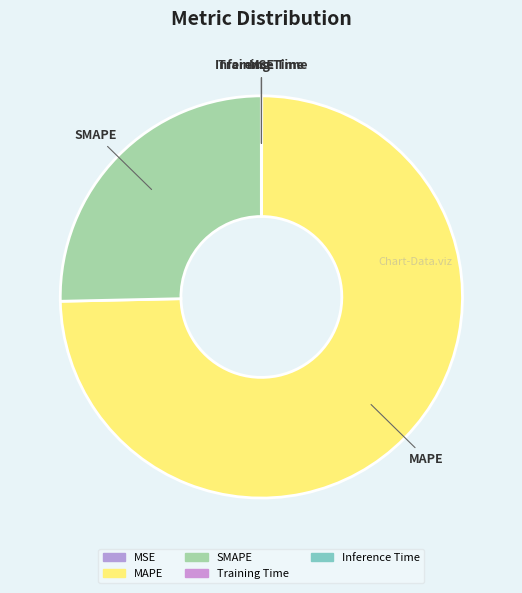

Is there a majority slice in this chart?

Yes